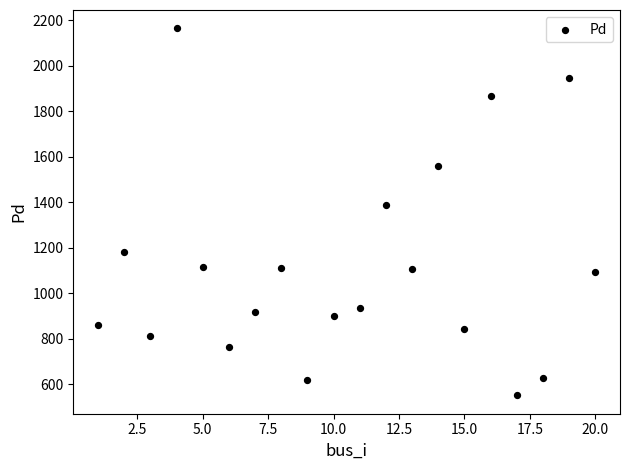

What is the range of Y values (max minus min)?

1614.1